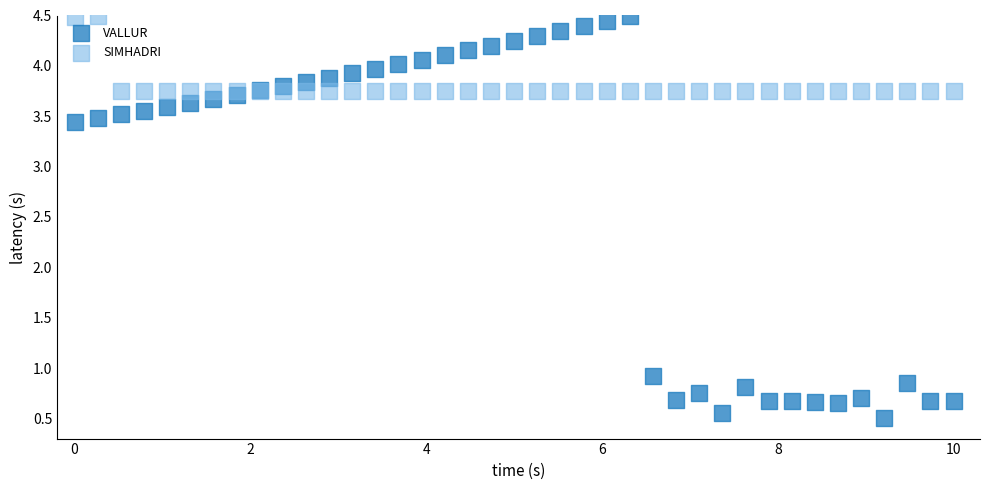

Which series has the largest Y range (max minus min)?

VALLUR